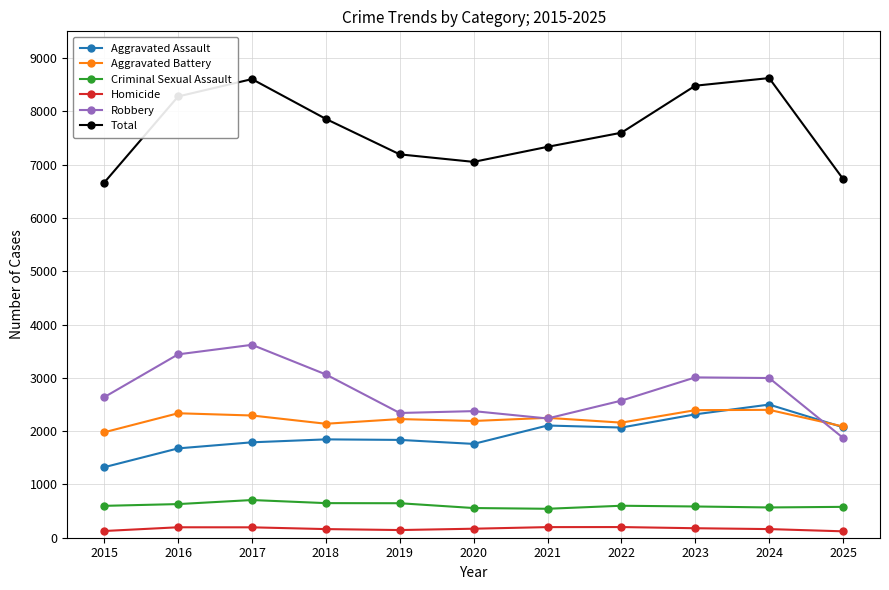

The Aggravated Assault series shows 1323 at 2015. True or false?

True